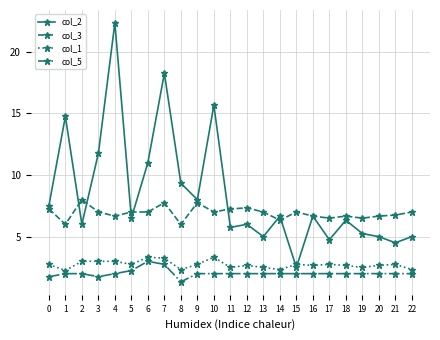

Which series has the largest total across all categories?

col_2